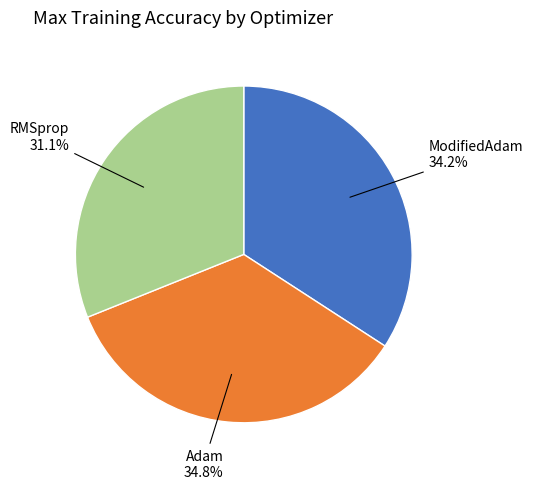

Does any single category account for the majority?

No